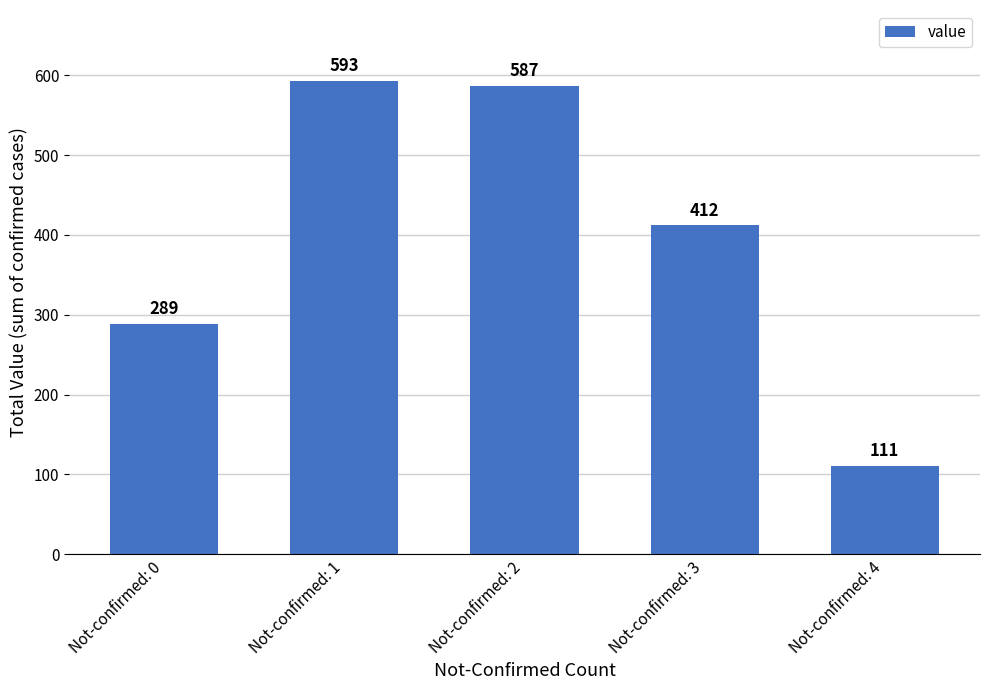

What is the minimum value shown in the chart?

111